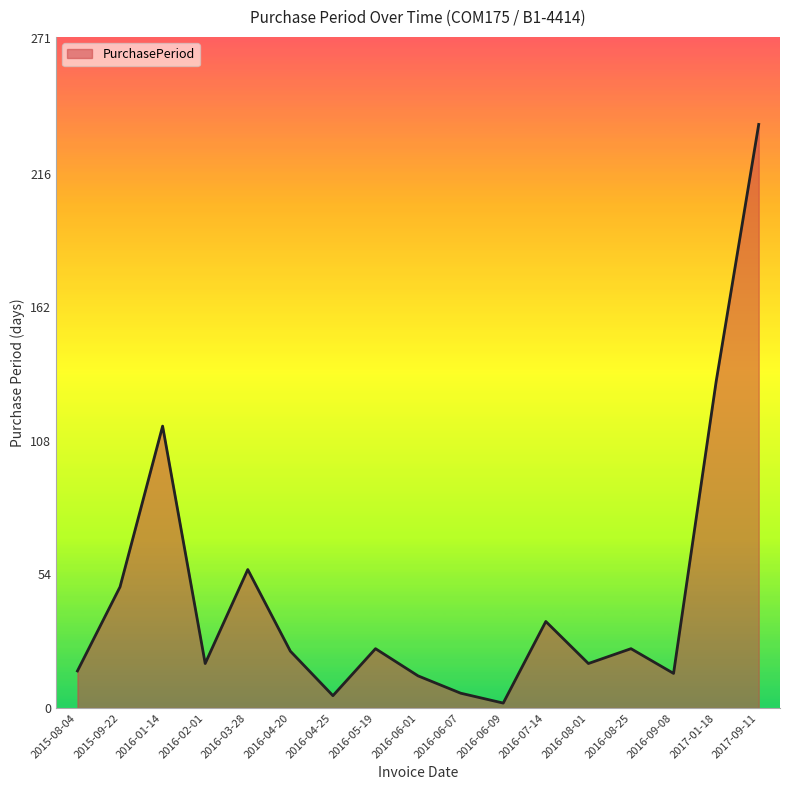

What is the maximum value shown in the chart?

236